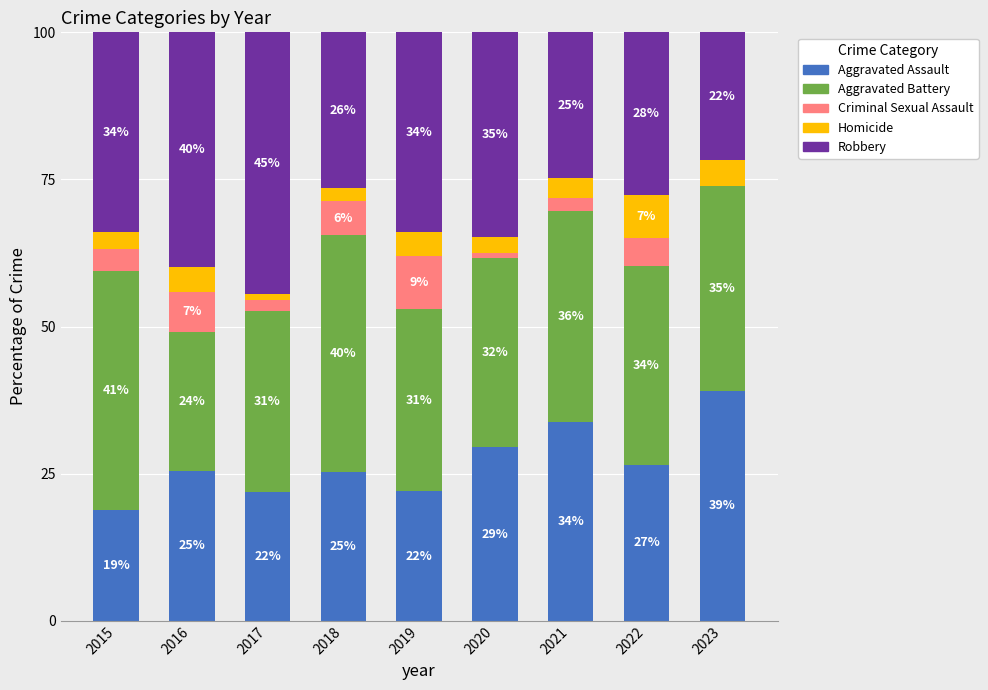

What is the difference between the second highest and minimum values in the Aggravated Assault series?

14.8